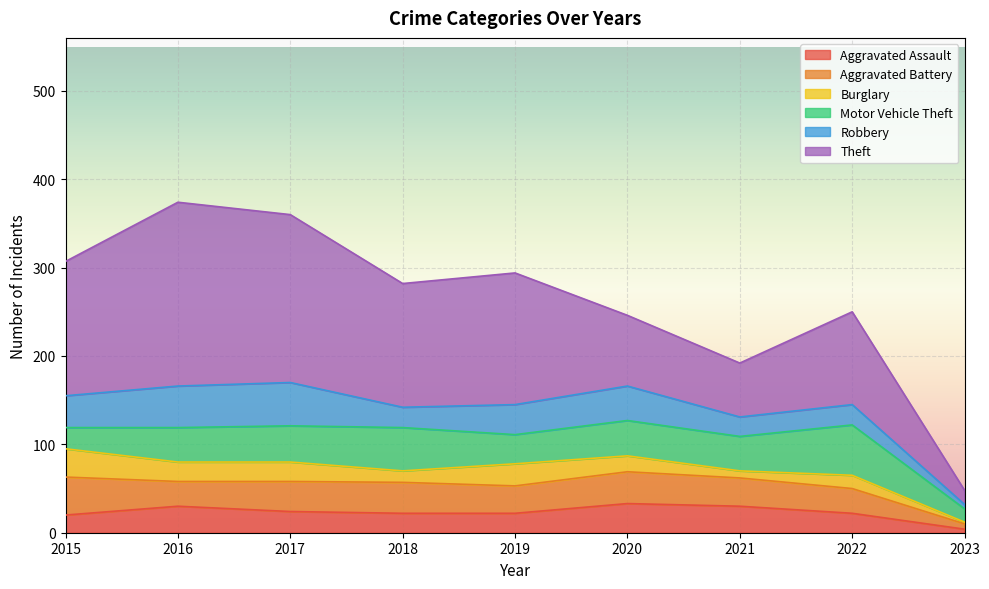

Which series has the widest spread of values?

Theft